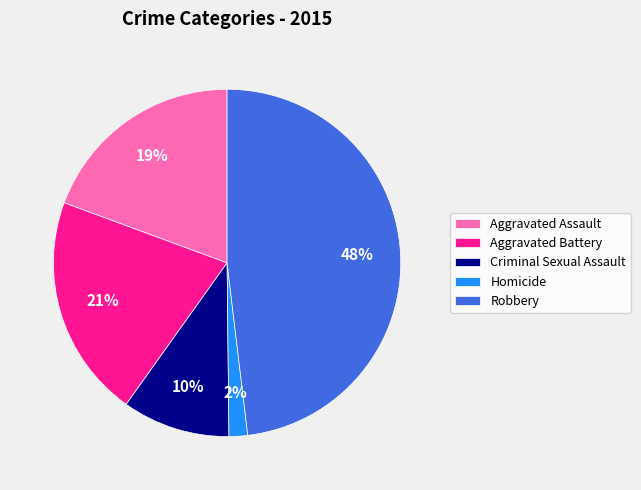

Is there any slice that represents more than half of the pie?

No